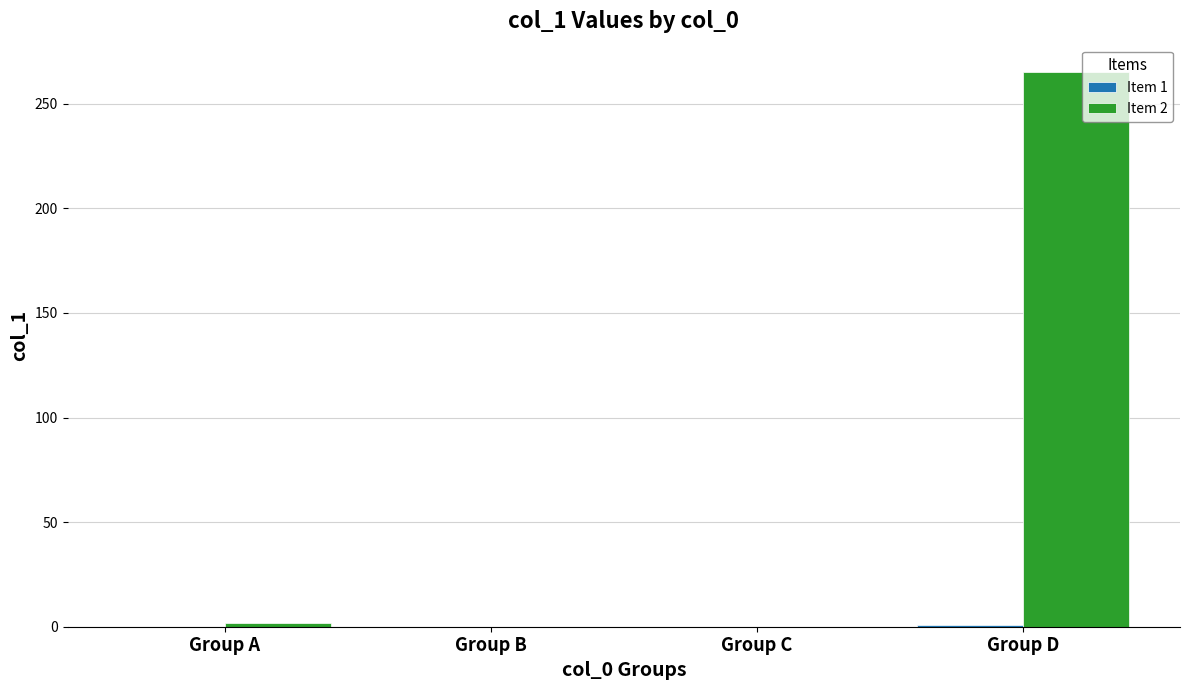

True or false: Item 2 has a value of 0 at Group B.

True